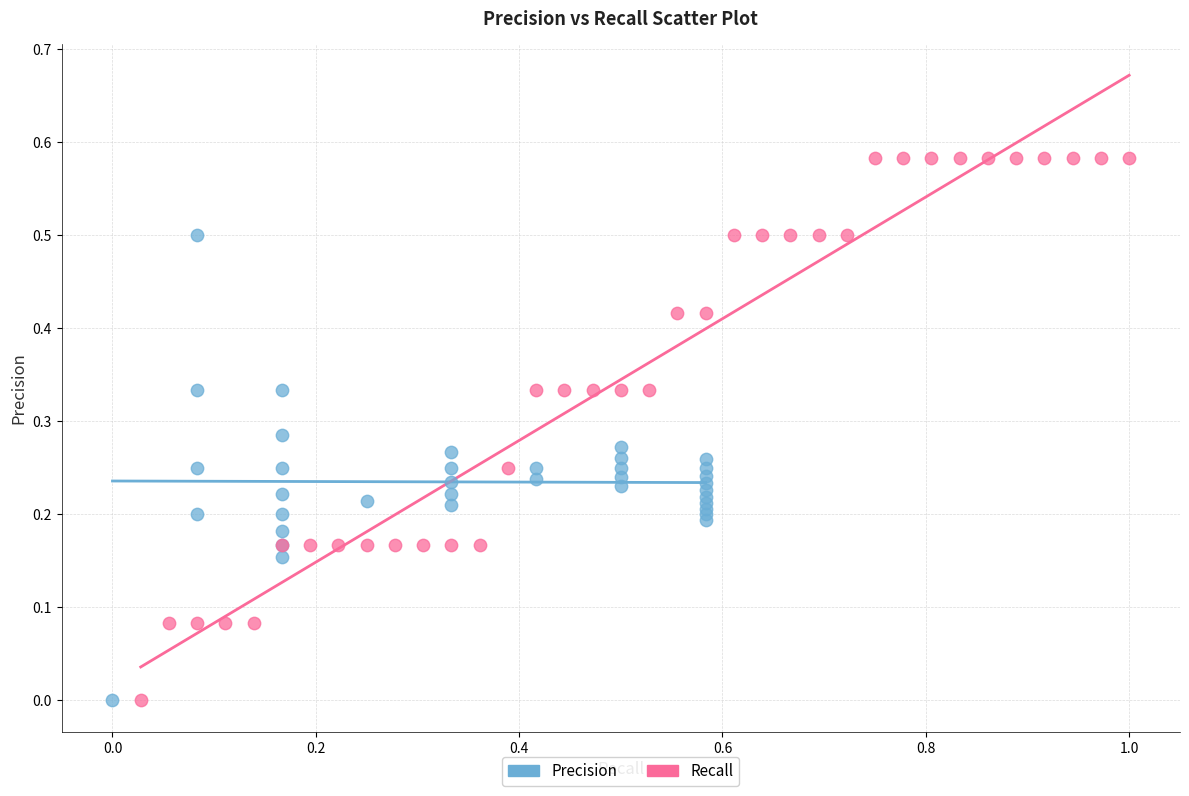

What are all the series names shown in the legend?

Precision, Recall